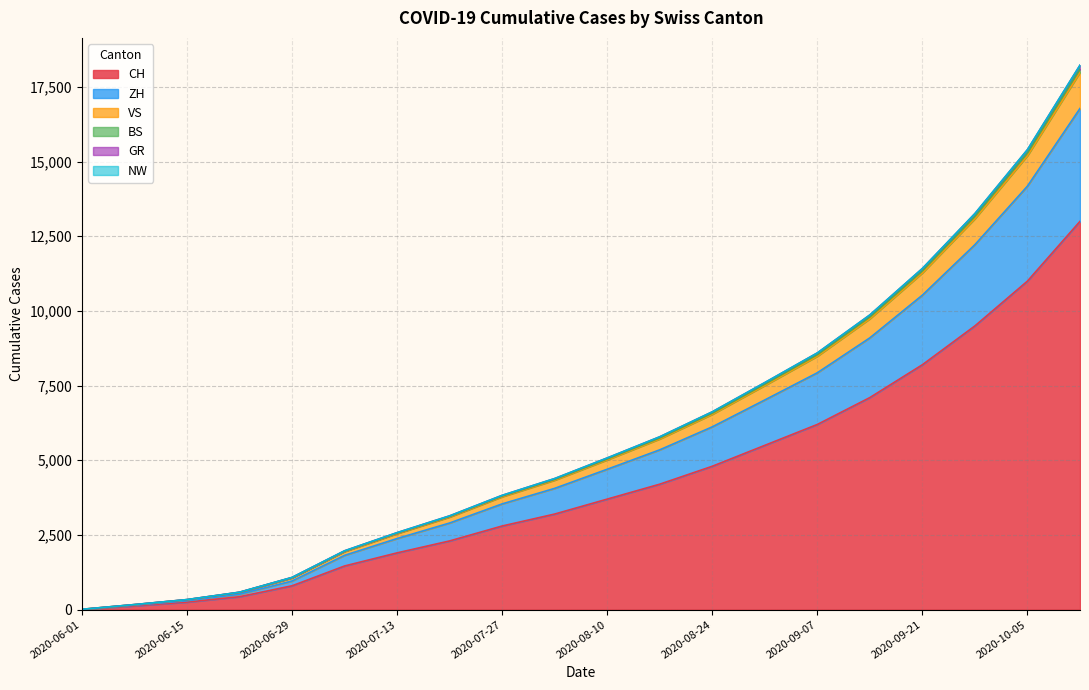

True or false: VS and GR cross at least once.

False